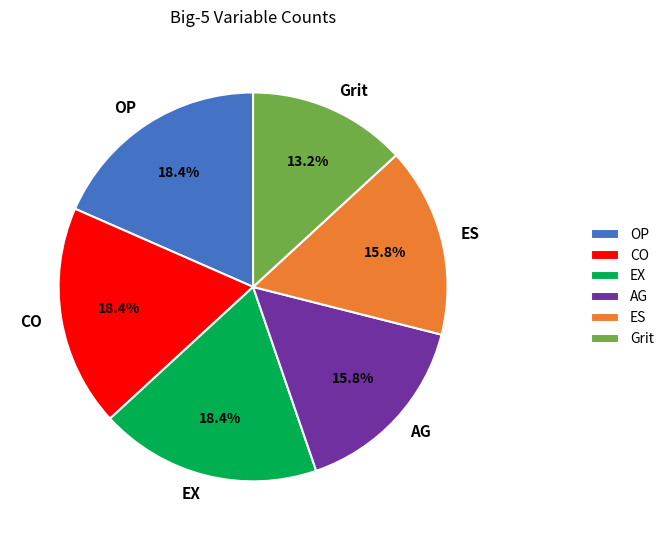

Does OP represent more than half of the total?

No